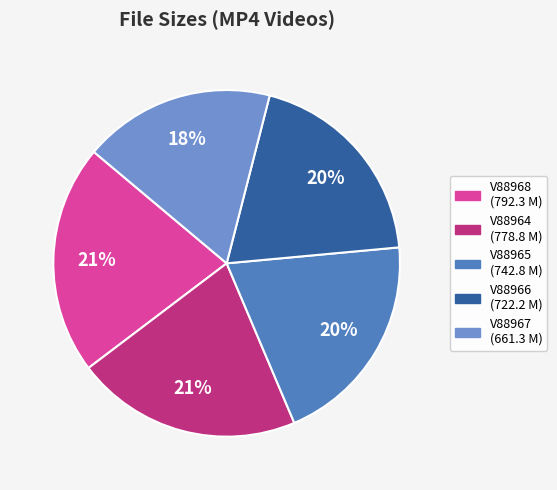

Which category has the smallest portion of the pie?

V88967_full_h264_3500.mp4